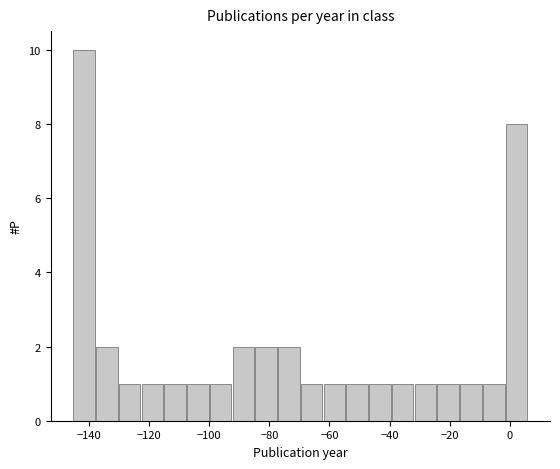

Read against the x-axis, roughly where is the centre of the tallest bar?

-142